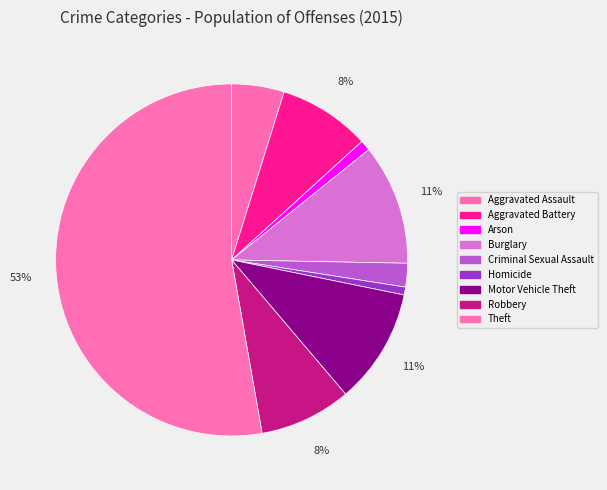

How many slices are in this pie chart?

9